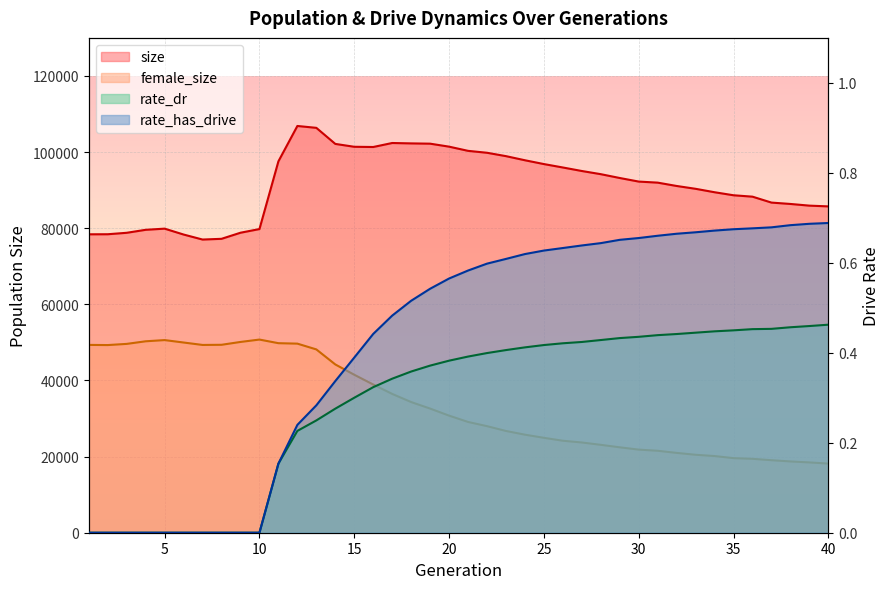

True or false: size and rate_dr cross at least once.

False